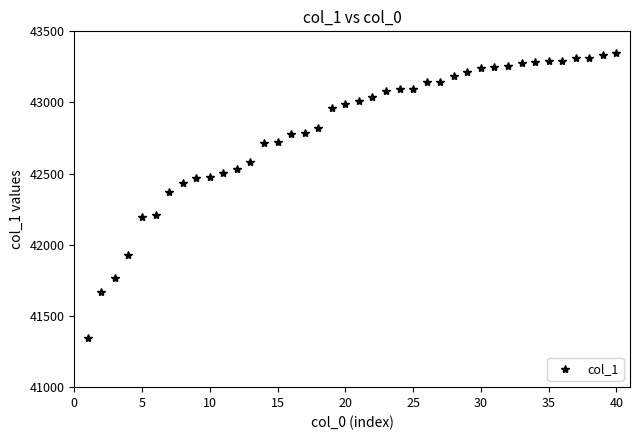

What is the average value?

42812